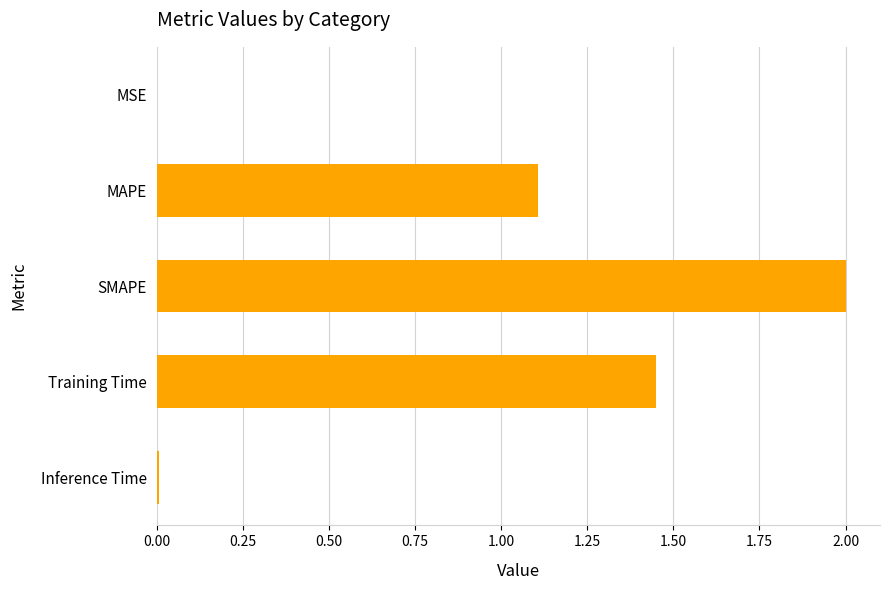

How many data points are above 1?

3